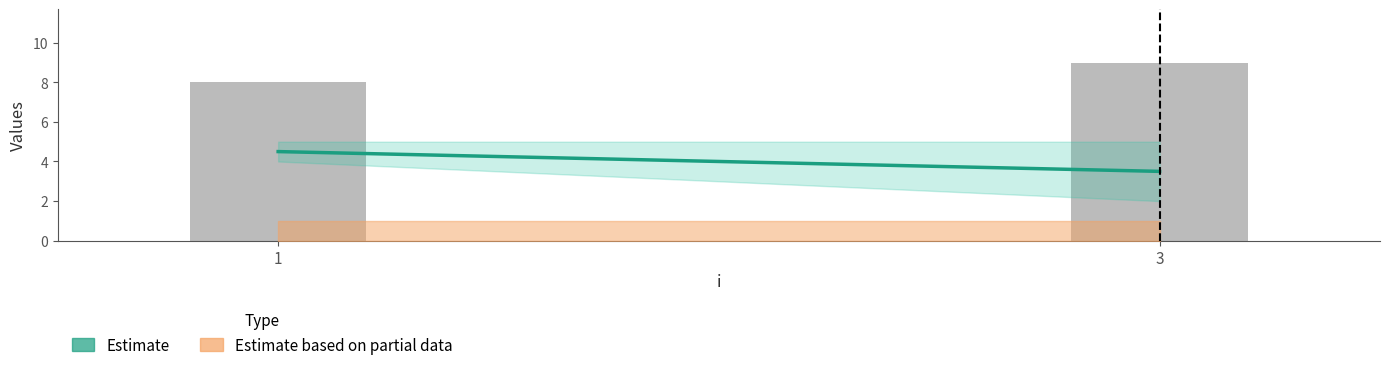

What is the sum of the values at 3 and 1?

17